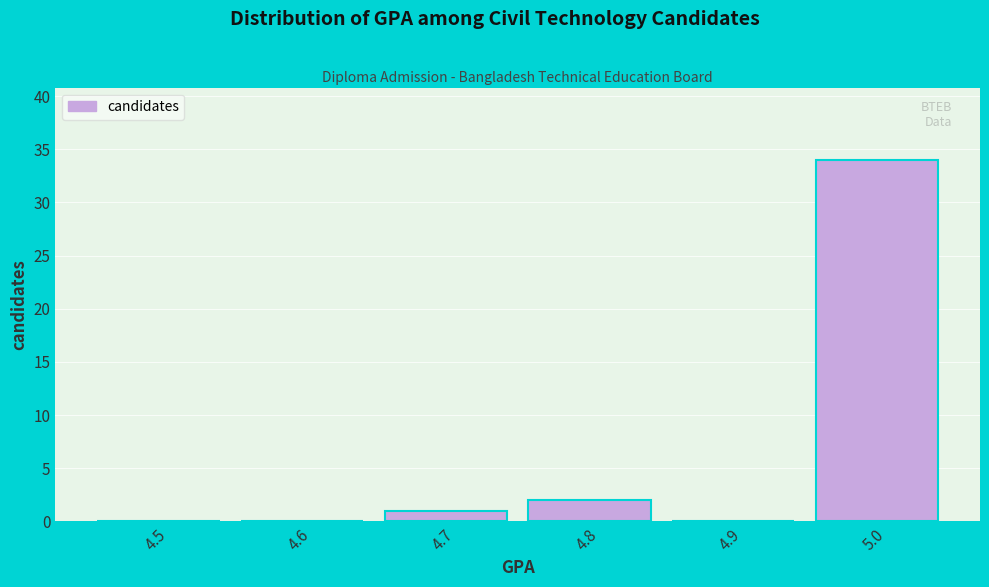

Reading right to left, extract all data points from this chart.

5.0=34	4.9=0	4.8=2	4.7=1	4.6=0	4.5=0